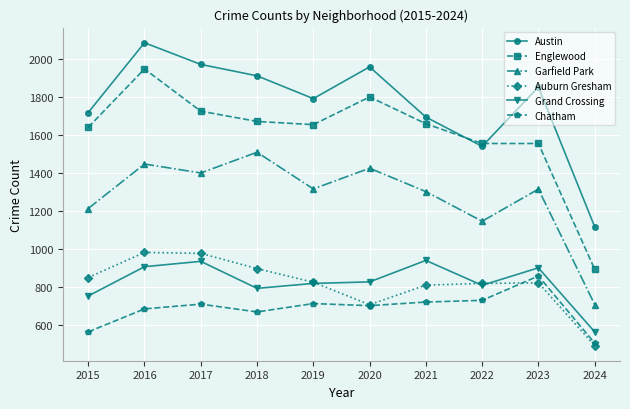

The Garfield Park series shows 1426 at 2020. True or false?

True